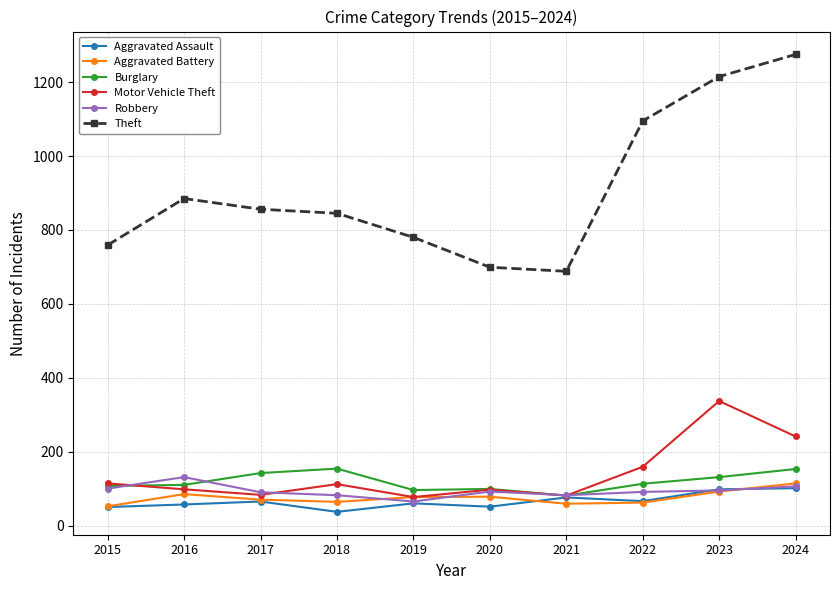

True or false: Burglary and Theft cross at least once.

False